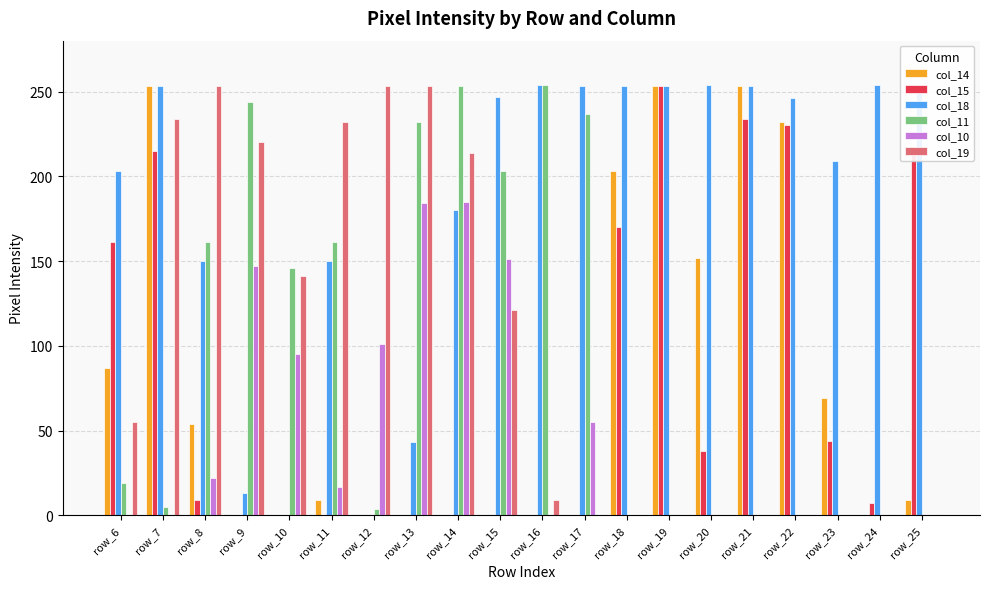

True or false: col_18 has a value of 133 at row_19.

False